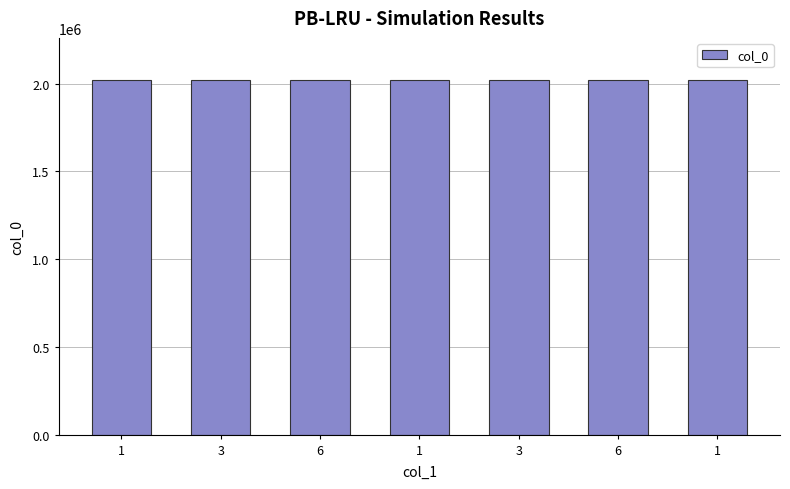

Which has a higher value, 6 or 3?

6